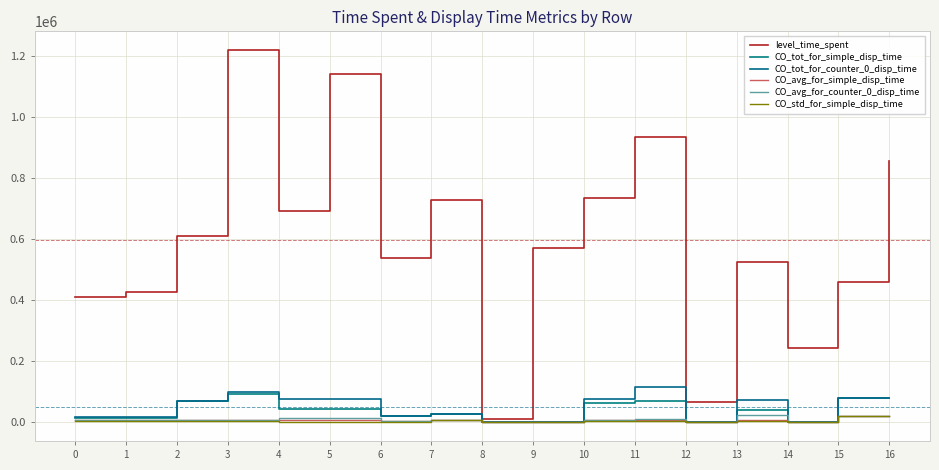

Which category has the lowest value in the CO_avg_for_simple_disp_time series?

8